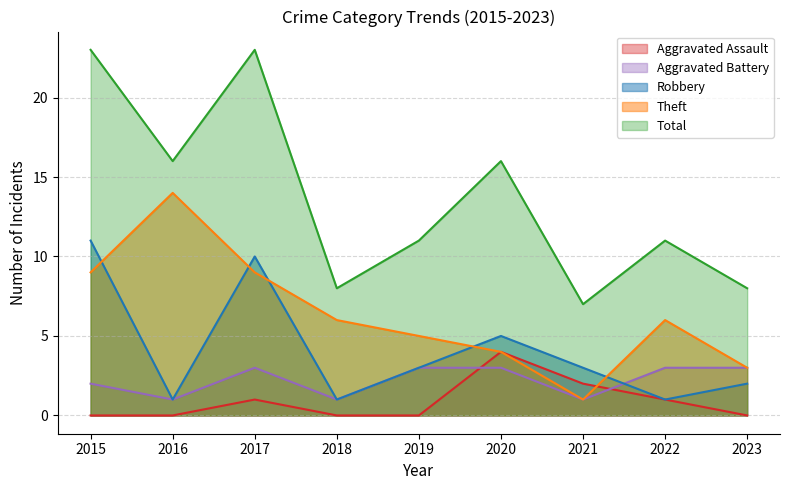

At 2023, list the series in order from largest to smallest.

Total, Aggravated Battery, Theft, Robbery, Aggravated Assault